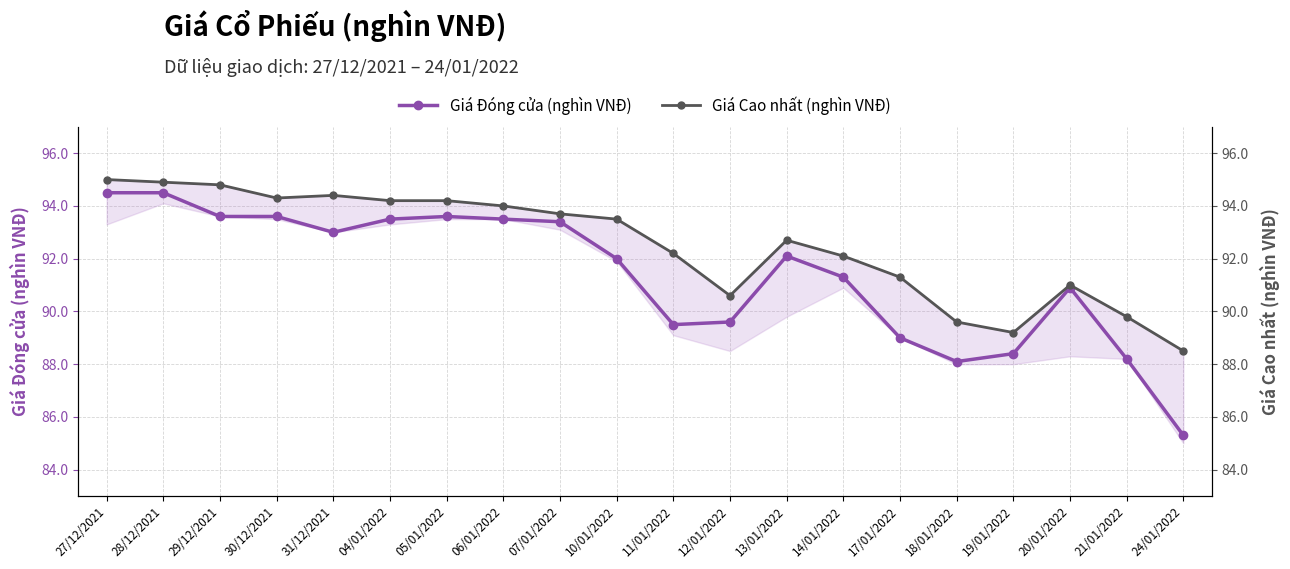

Does the chart display data point markers on the line(s)?

Yes